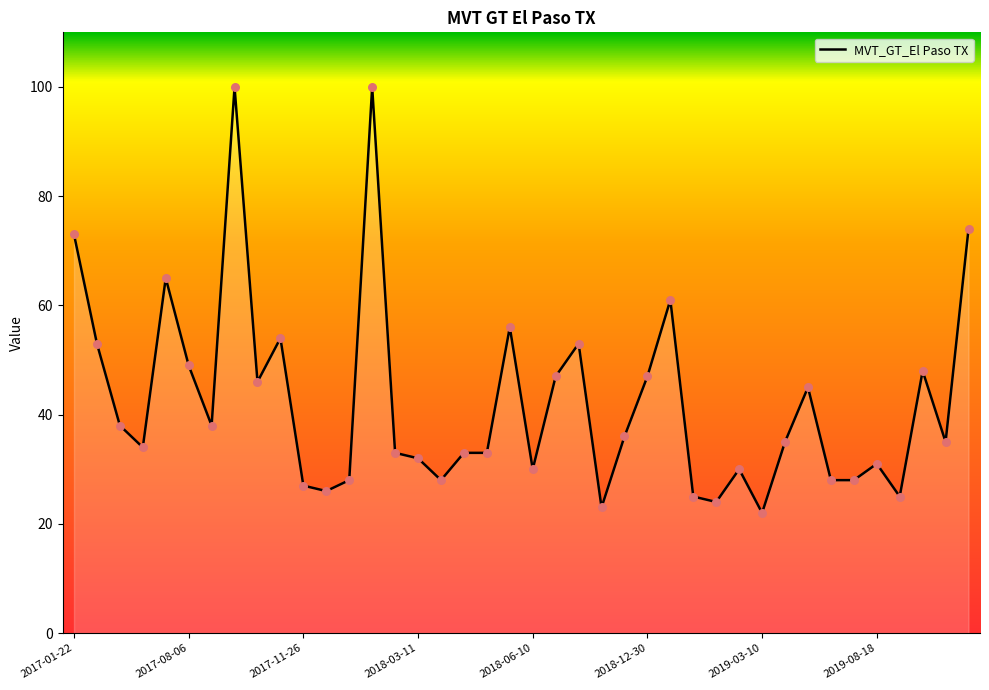

What is the maximum value shown in the chart?

100